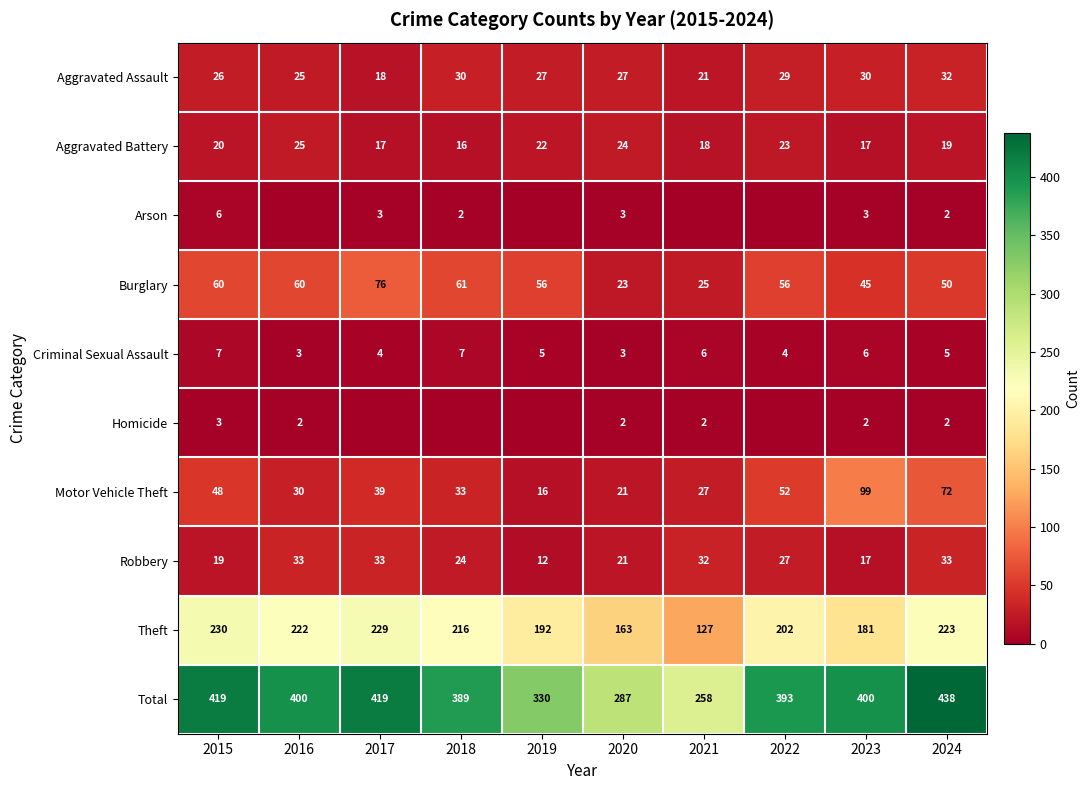

What is the difference between the highest and lowest values at 2015?

416